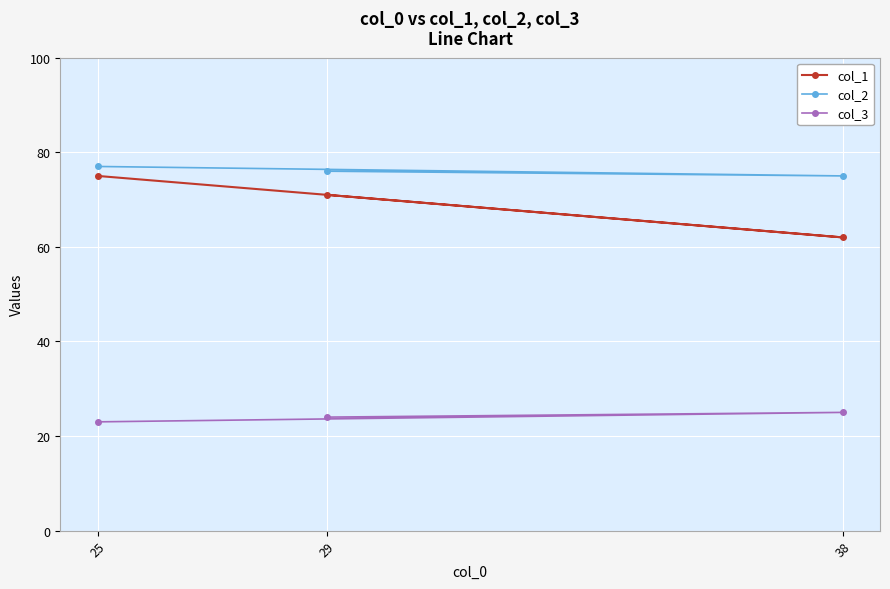

Where is col_3 nearest to the value 24?

29